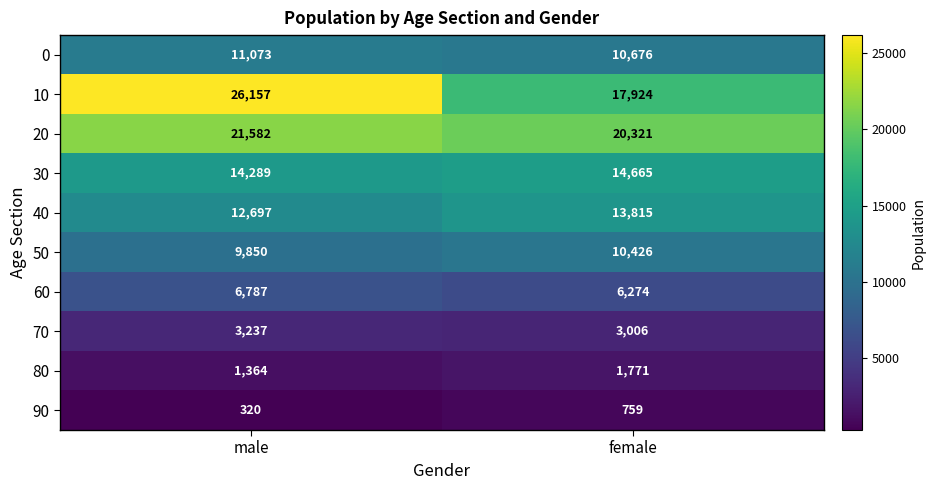

The 20 series shows 30385 at male. True or false?

False